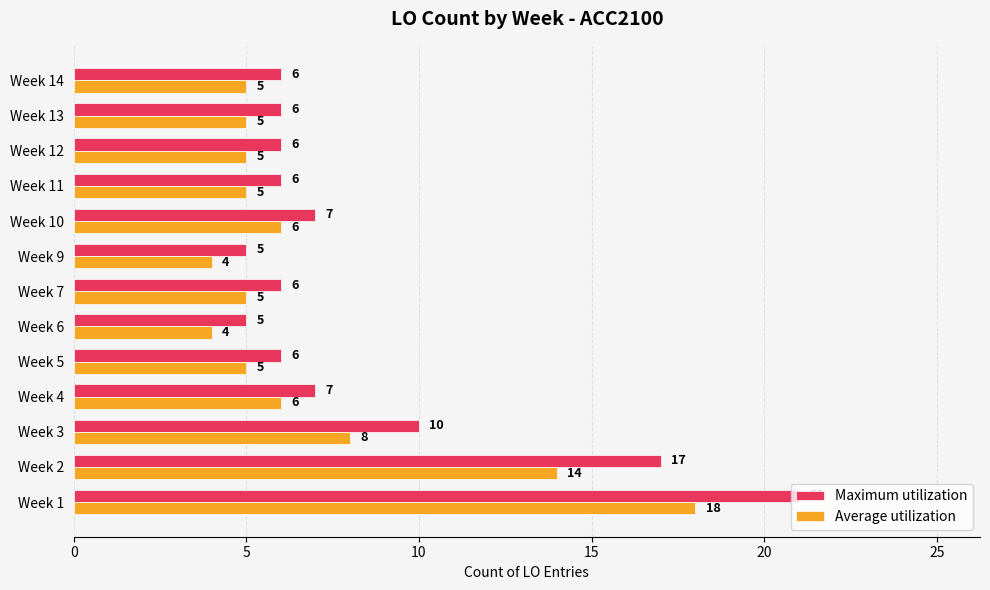

How many series are shown in this chart?

2